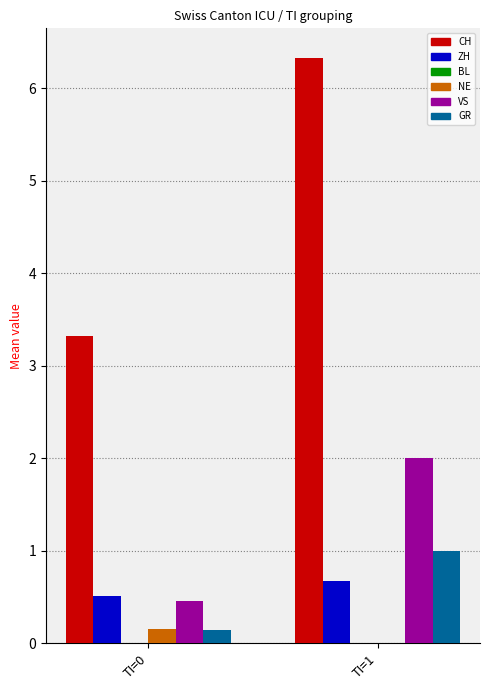

Reading right to left, transcribe all the data shown in this chart.

CH: TI=1=6.3	TI=0=3.3
ZH: TI=1=0.7	TI=0=0.5
NE: TI=1=0.0	TI=0=0.2
VS: TI=1=2.0	TI=0=0.5
GR: TI=1=1.0	TI=0=0.1